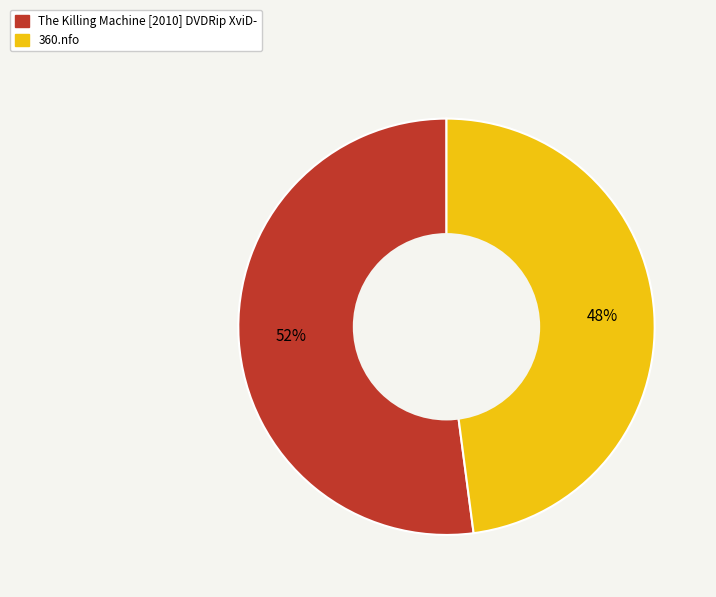

Does 360.nfo represent more than half of the total?

No